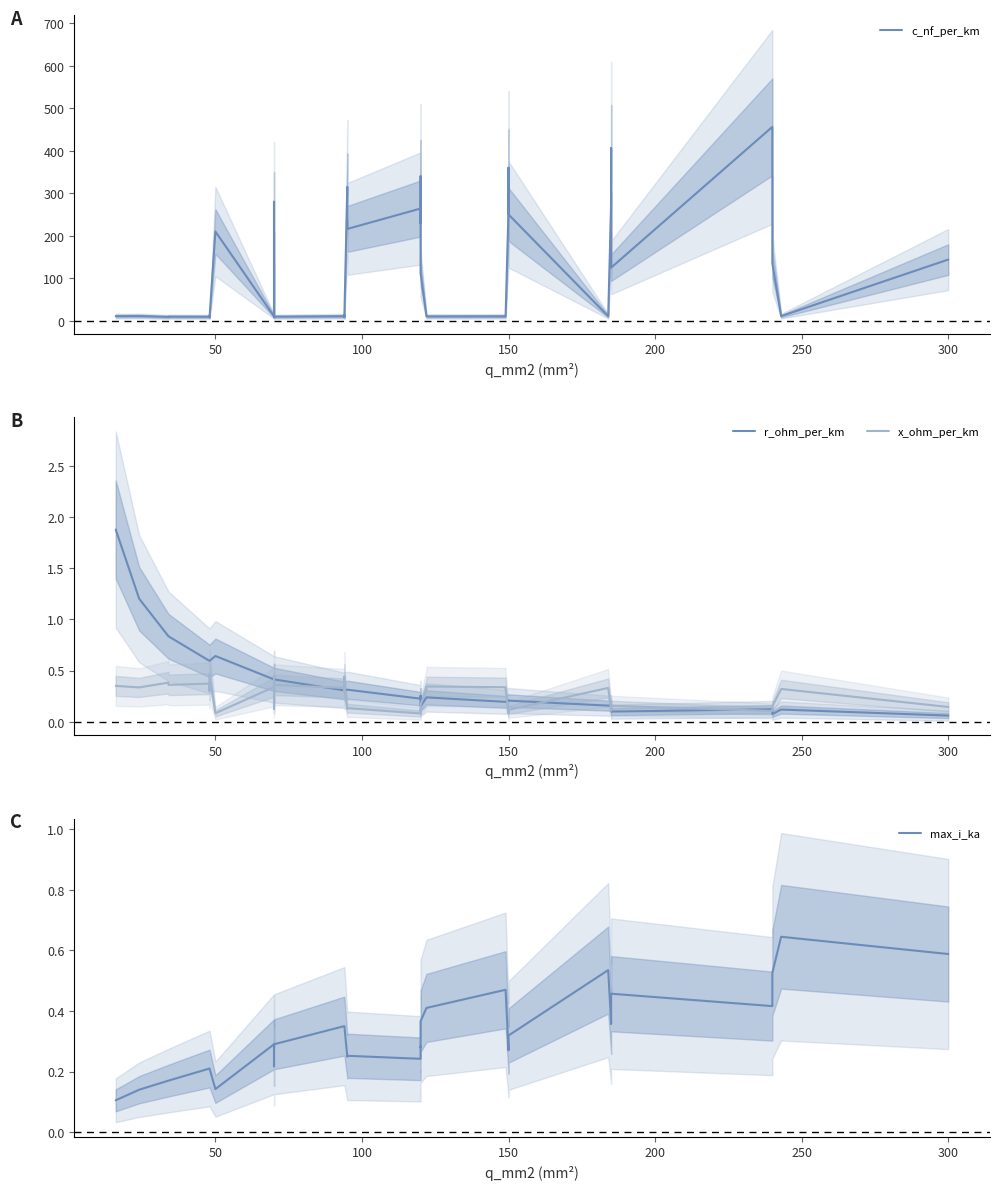

True or false: r_ohm_per_km and c_nf_per_km cross at least once.

False